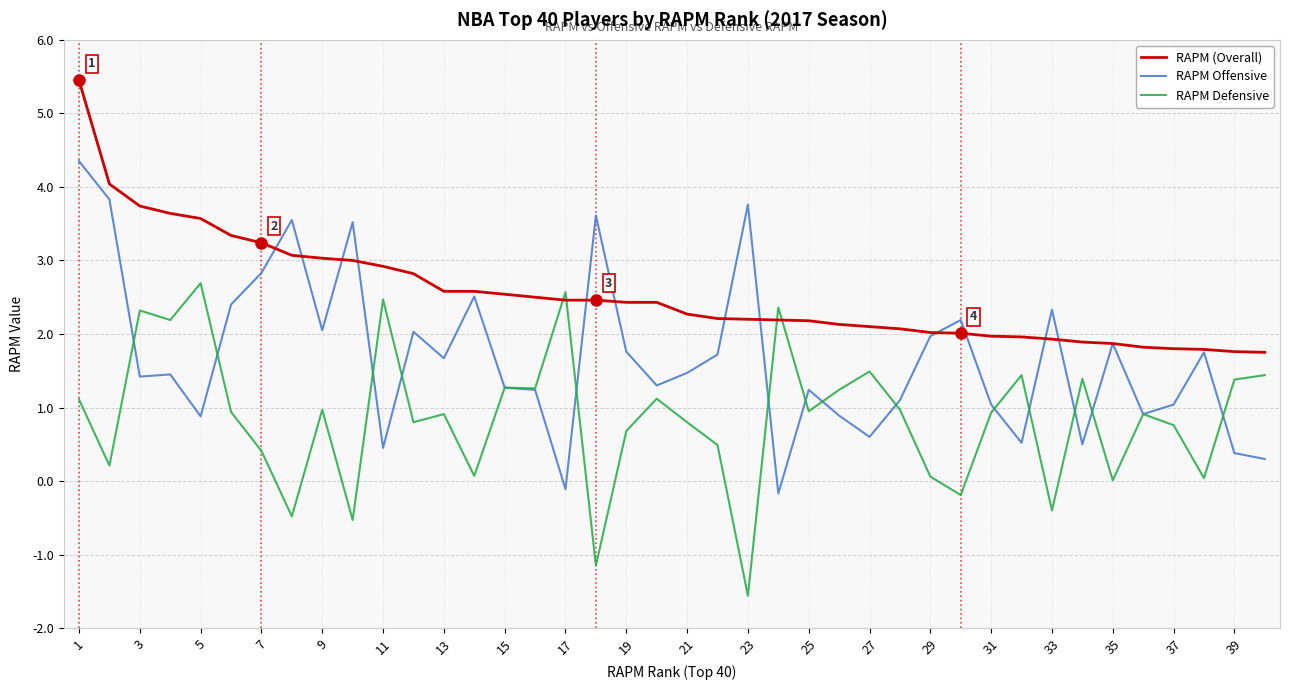

Which series has the widest spread of values?

RAPM Offensive